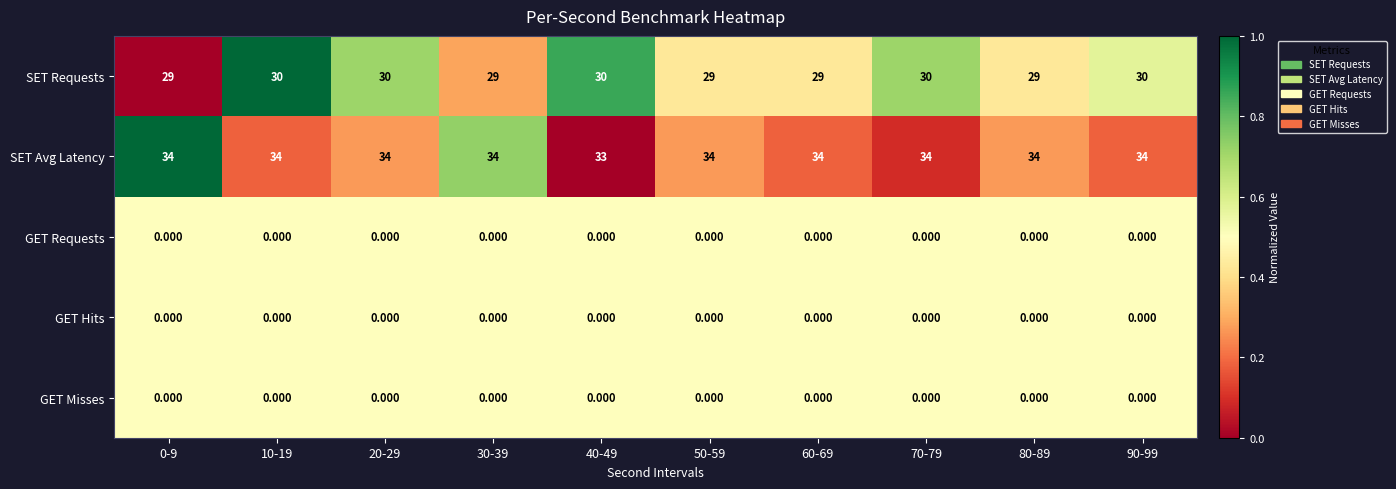

Which series has the largest total across all categories?

SET Avg Latency